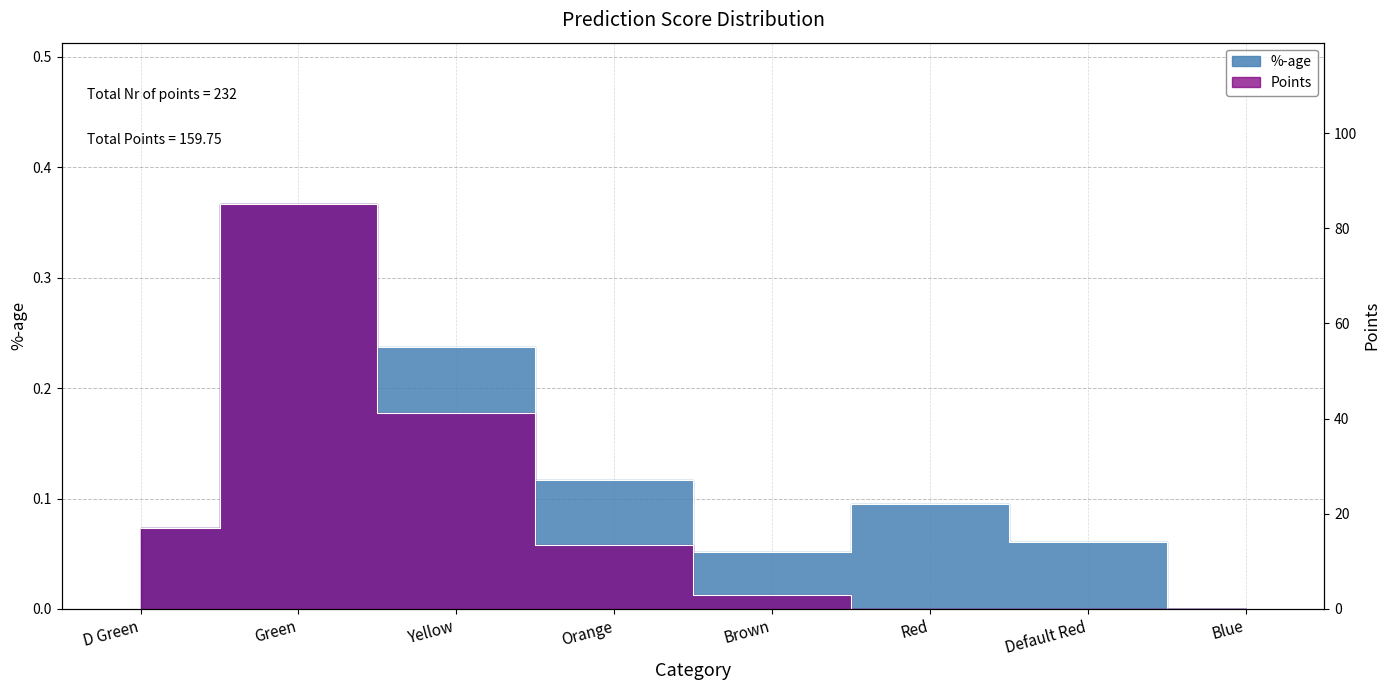

Is it true that %-age equals 0.2 at Orange?

False